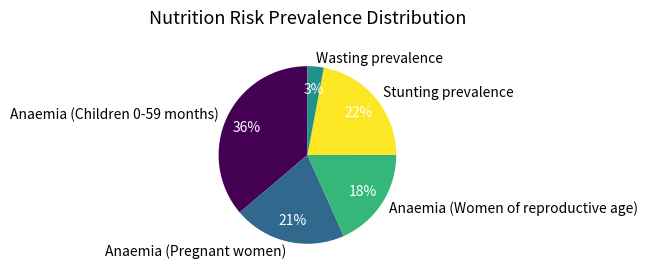

Which category has the smallest portion of the pie?

Wasting prevalence